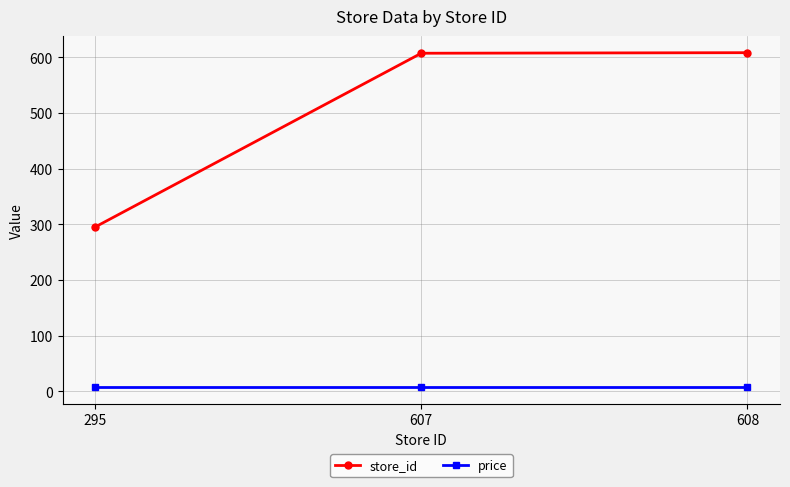

What is the value of the store_id point at the 3rd from the left?

608.0